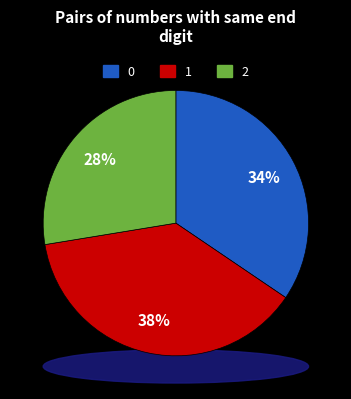

To the nearest percent, what is the combined percentage of 0 points and 5-11 points?

72%